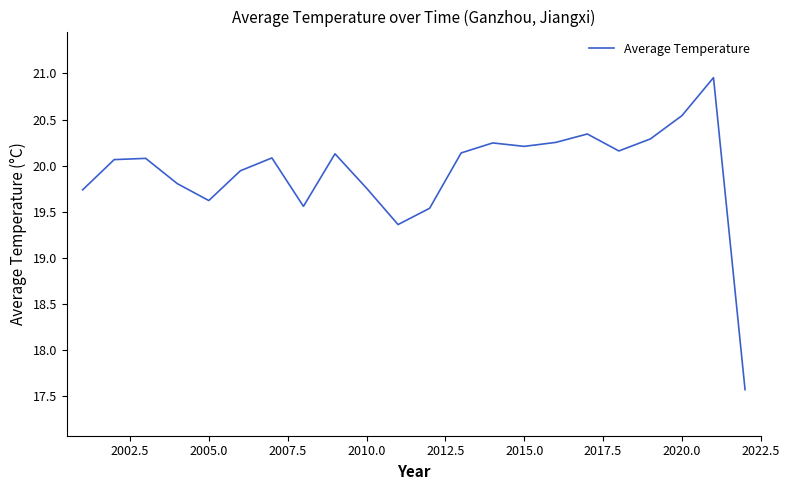

What is the minimum value shown in the chart?

17.6